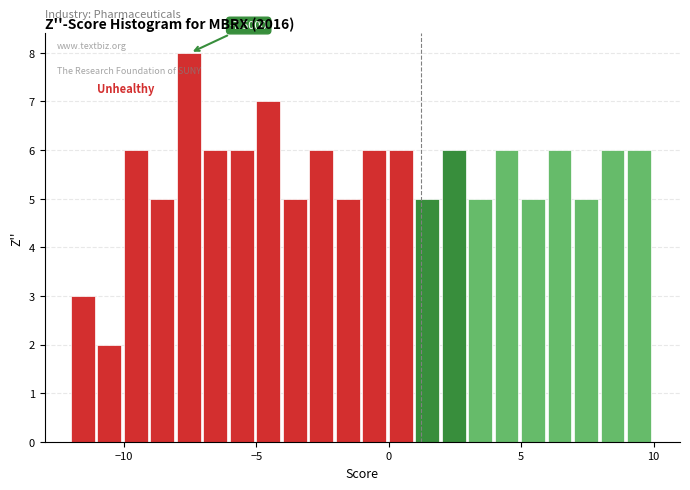

Read against the x-axis, roughly where is the centre of the tallest bar?

-7.5